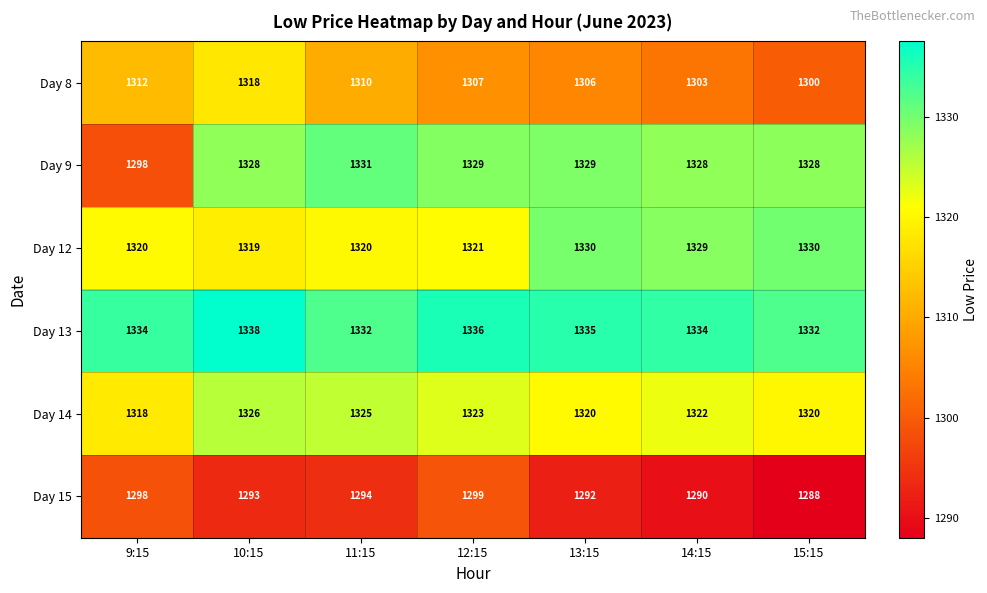

Read the Day 13 value at 12:15.

1336